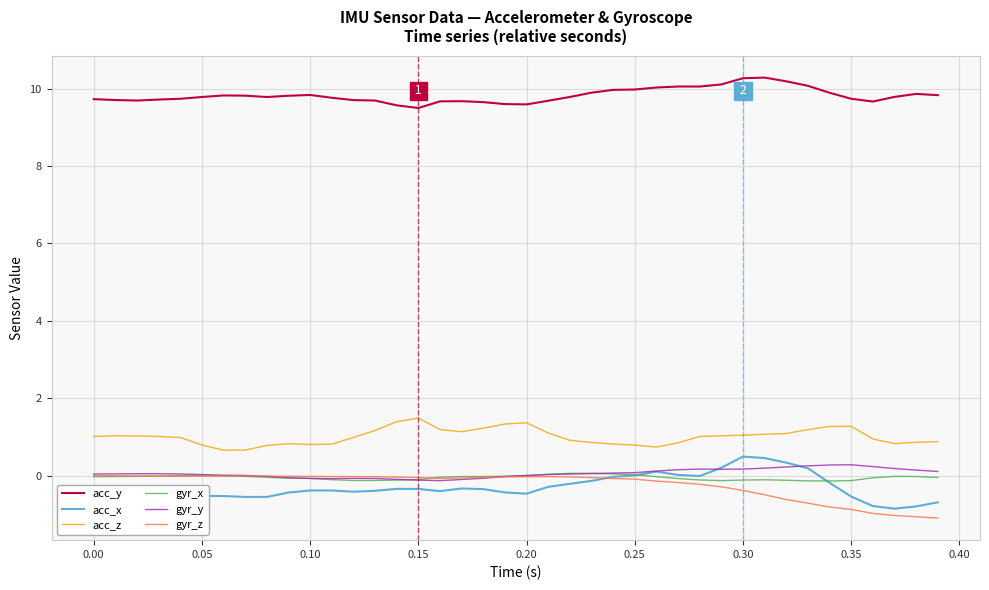

What is the maximum value shown in the chart?

10.3